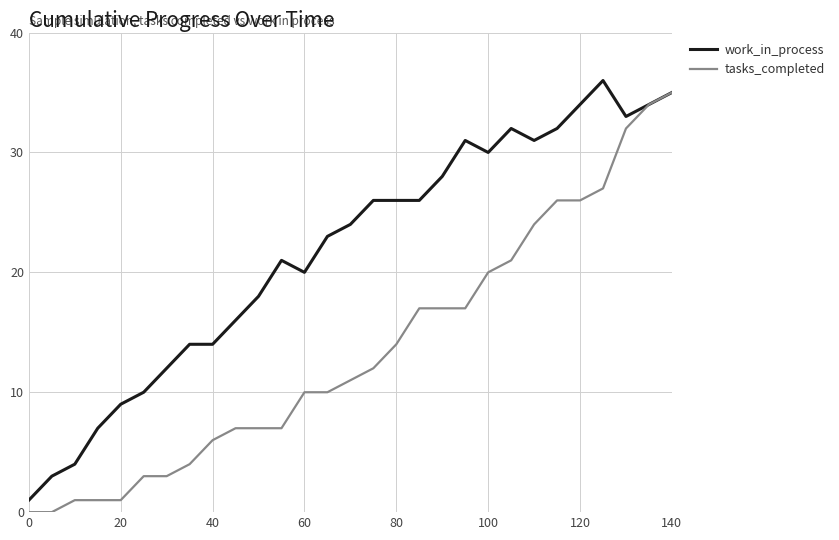

What is the greatest value displayed?

36